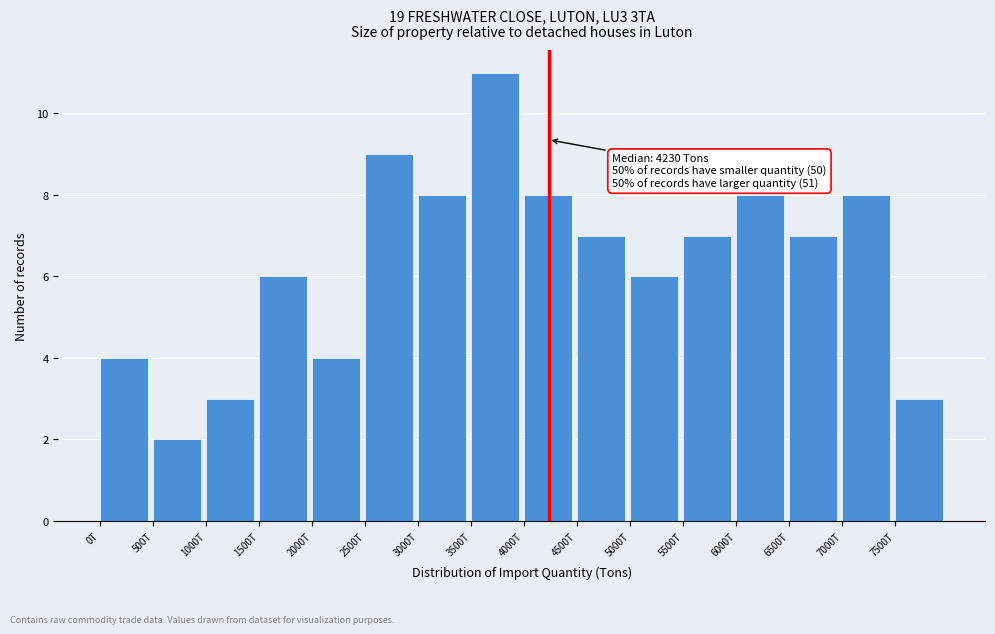

Reading left to right, list all the values displayed in this chart.

0T=4	500T=2	1000T=3	1500T=6	2000T=4	2500T=9	3000T=8	3500T=11	4000T=8	4500T=7	5000T=6	5500T=7	6000T=8	6500T=7	7000T=8	7500T=3